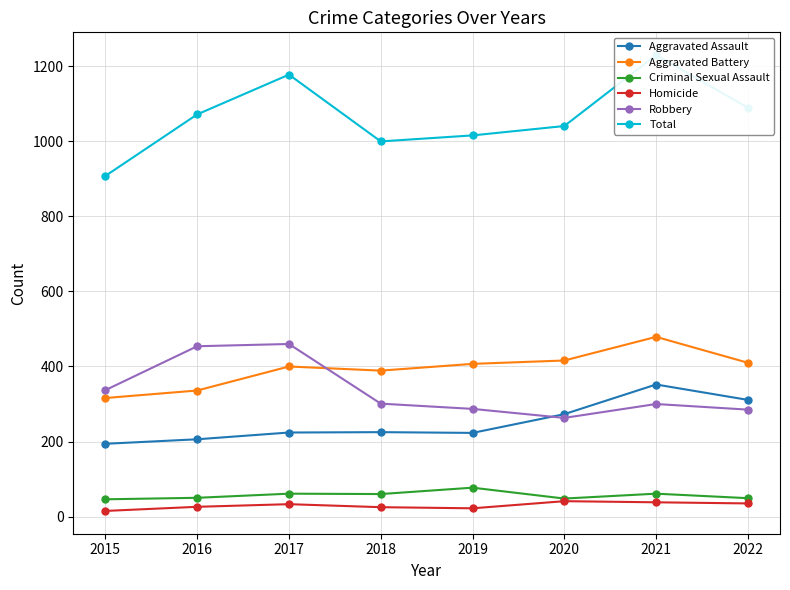

Rank the series by their maximum value, from highest to lowest.

Total, Aggravated Battery, Robbery, Aggravated Assault, Criminal Sexual Assault, Homicide